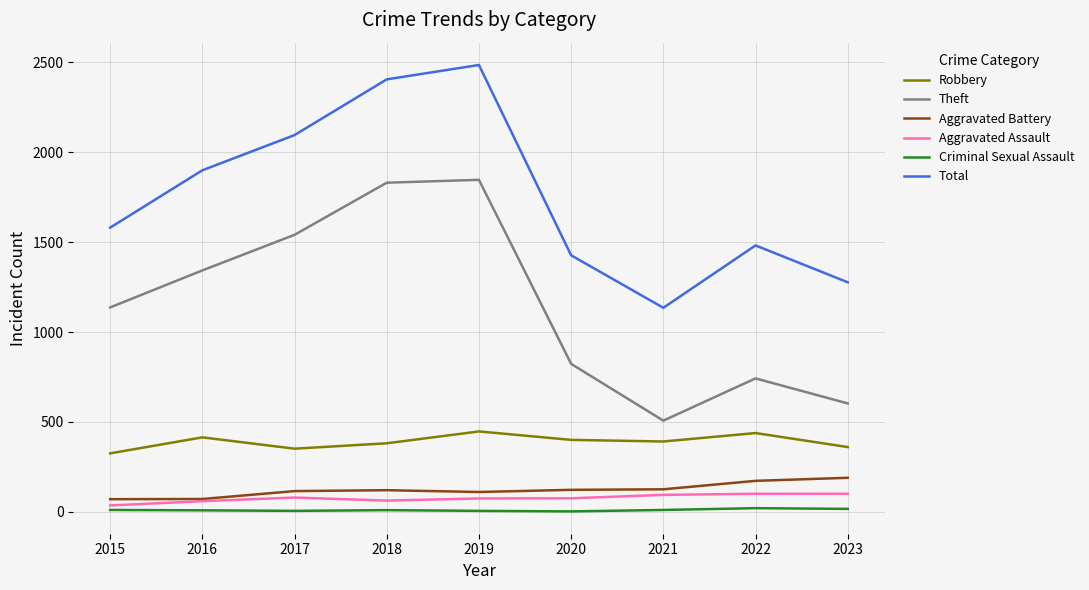

Is it true that Robbery equals 469 at 2015?

False